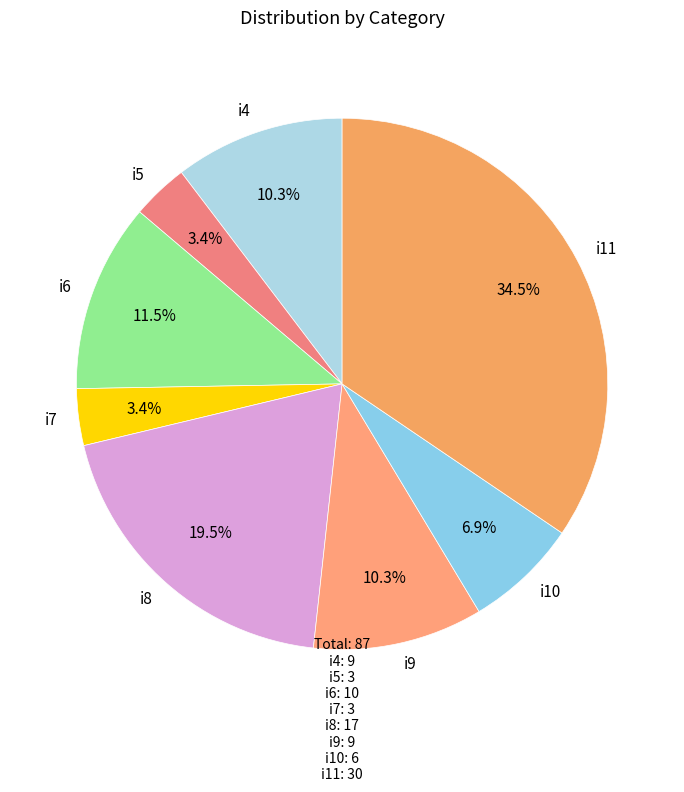

Is i4 the majority of the pie?

No